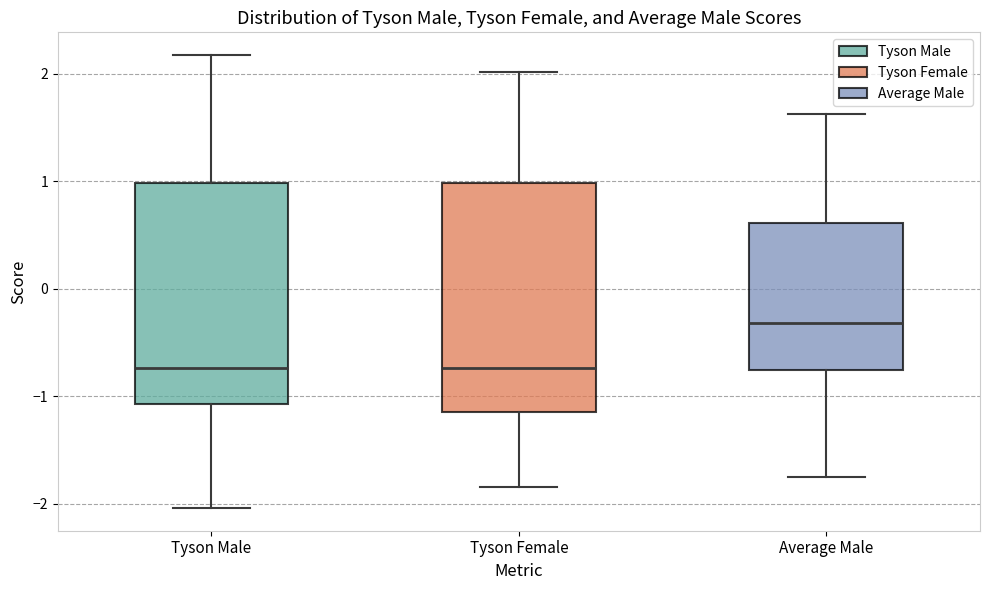

Where does the lower whisker of the box for Tyson Female end on the y-axis? The values are not printed on the chart, so give them approximately, as read against the axis.

-1.8